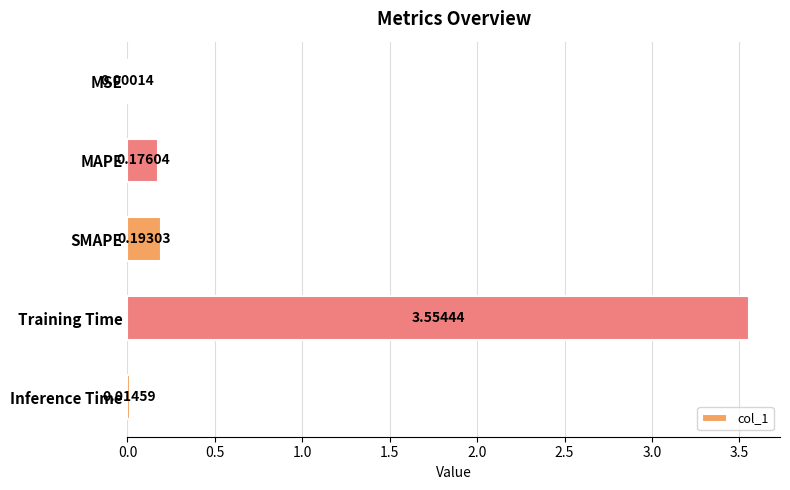

What is the sum of all values?

3.9